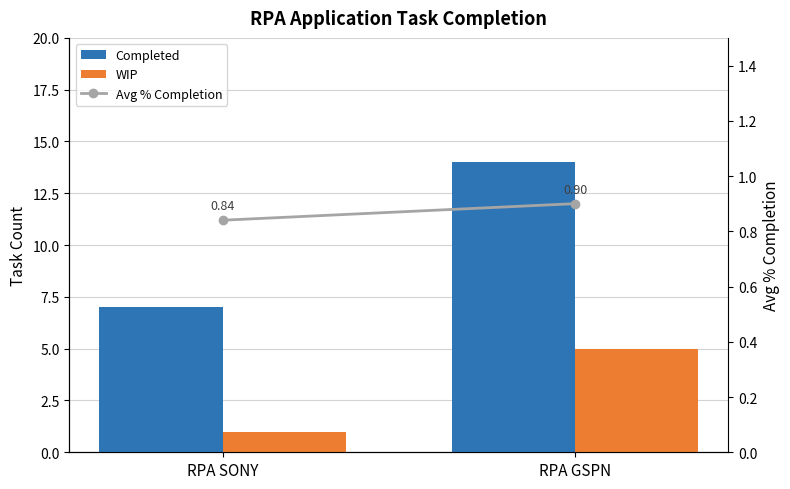

The Avg % Completion series shows 0.8 at RPA SONY. True or false?

True